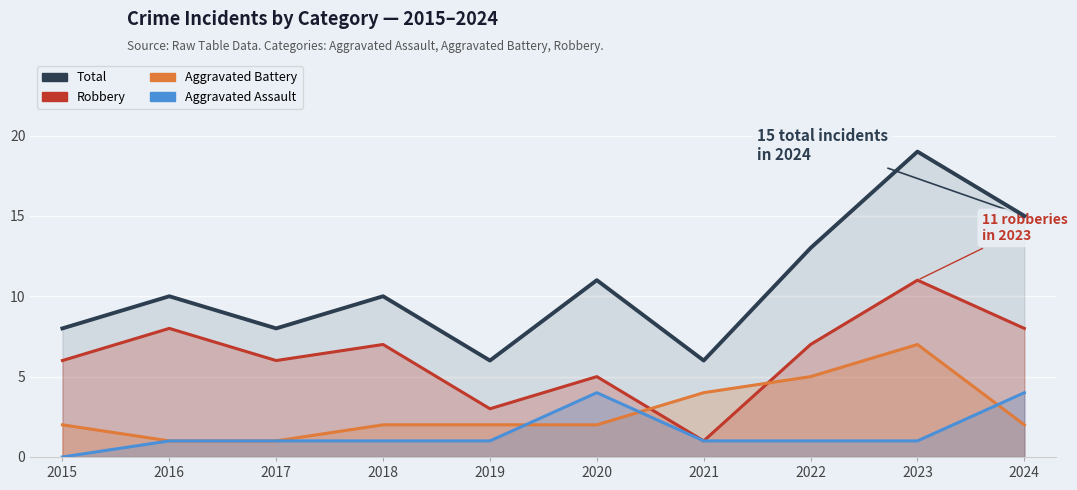

Which series ends up on top after the final intersection of Aggravated Assault and Aggravated Battery?

Aggravated Assault